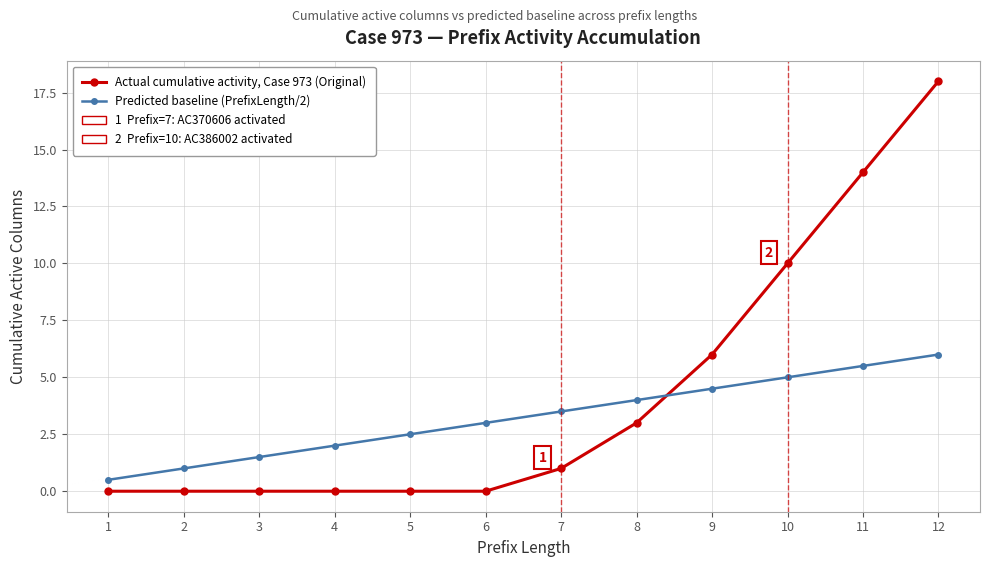

What is the difference between the highest and lowest values at 5?

2.5